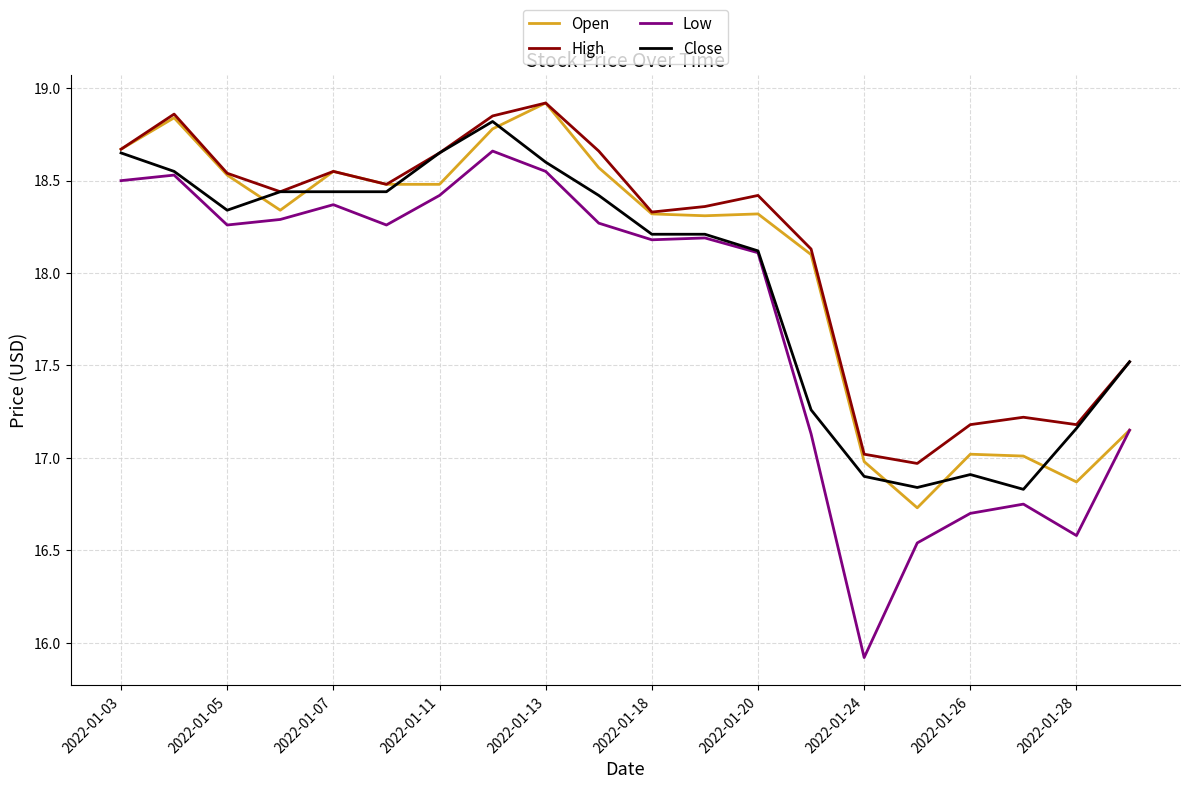

At how many categories does at least one series exceed 16?

20